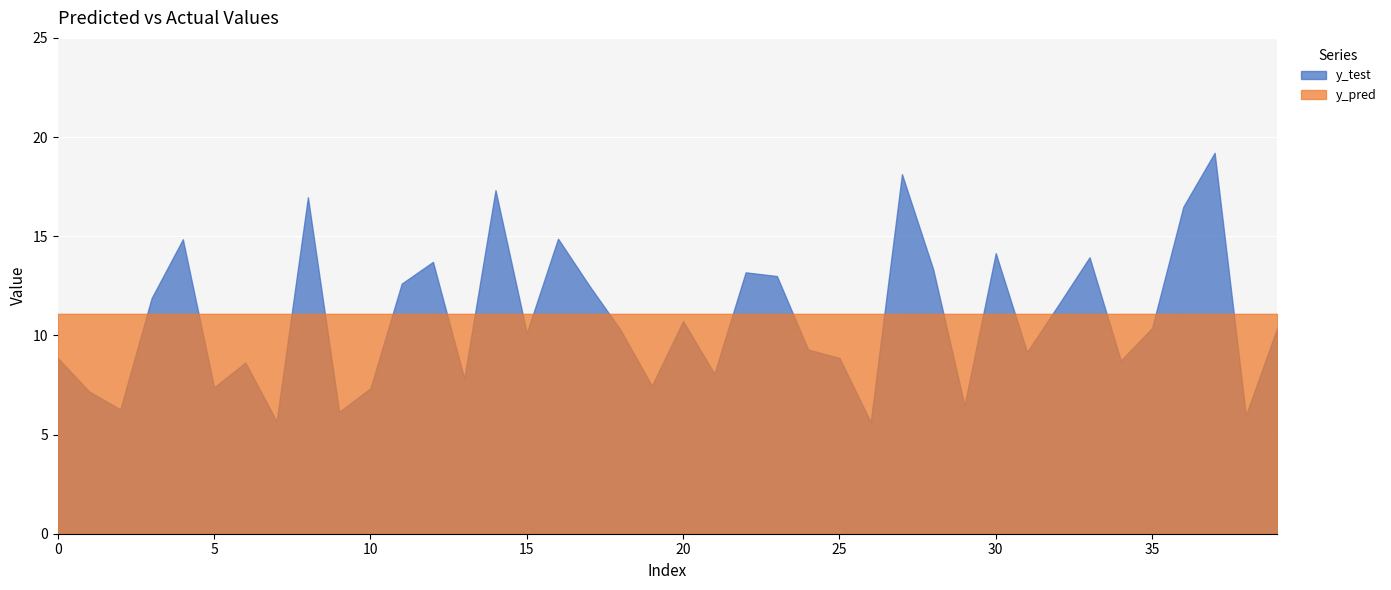

What is the minimum value for y_pred?

11.1